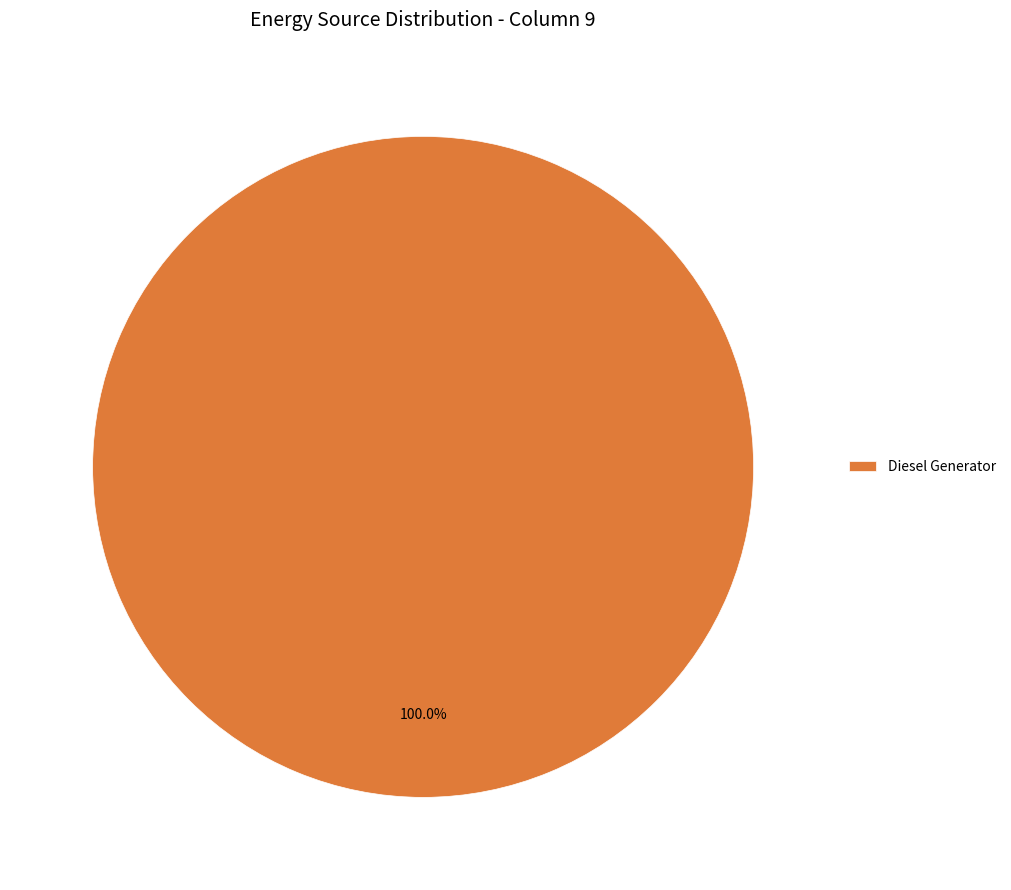

Which slice represents more than half of the pie?

Diesel Generator